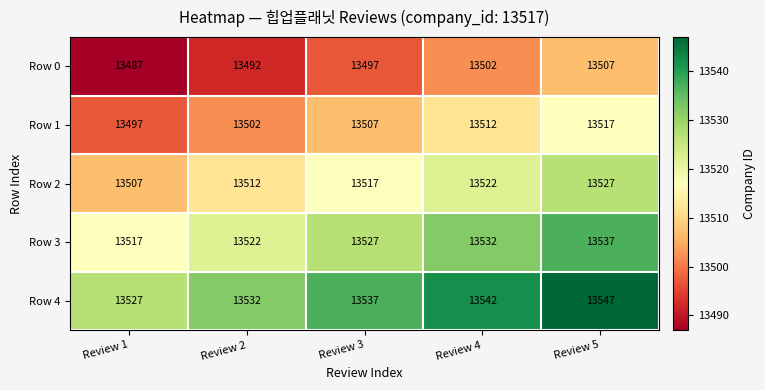

Which category has the lowest value in the Row 4 series?

Review 1